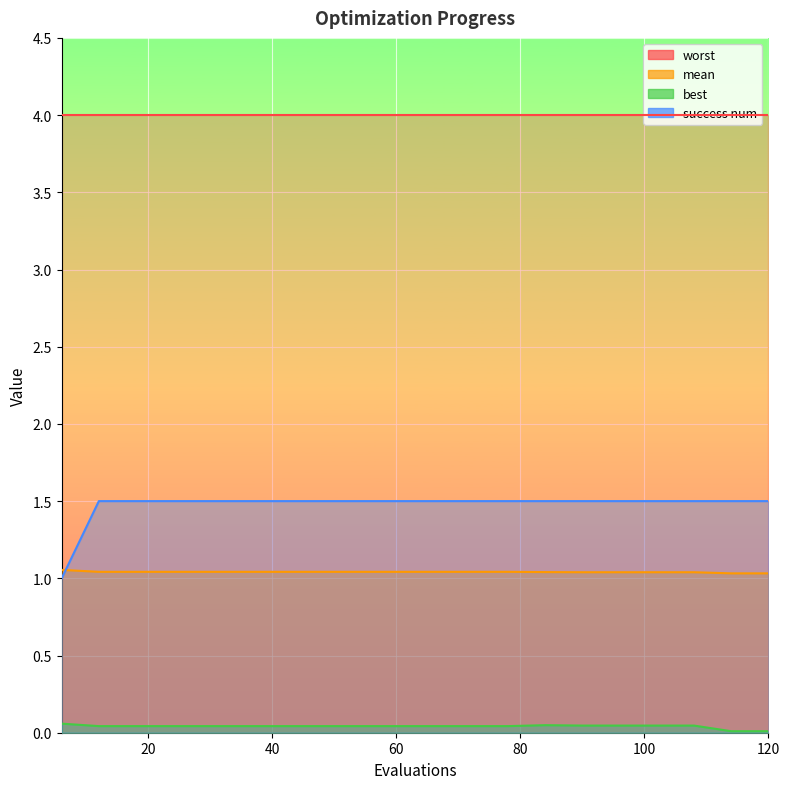

The value of mean at 66 is 1.0. True or false?

True